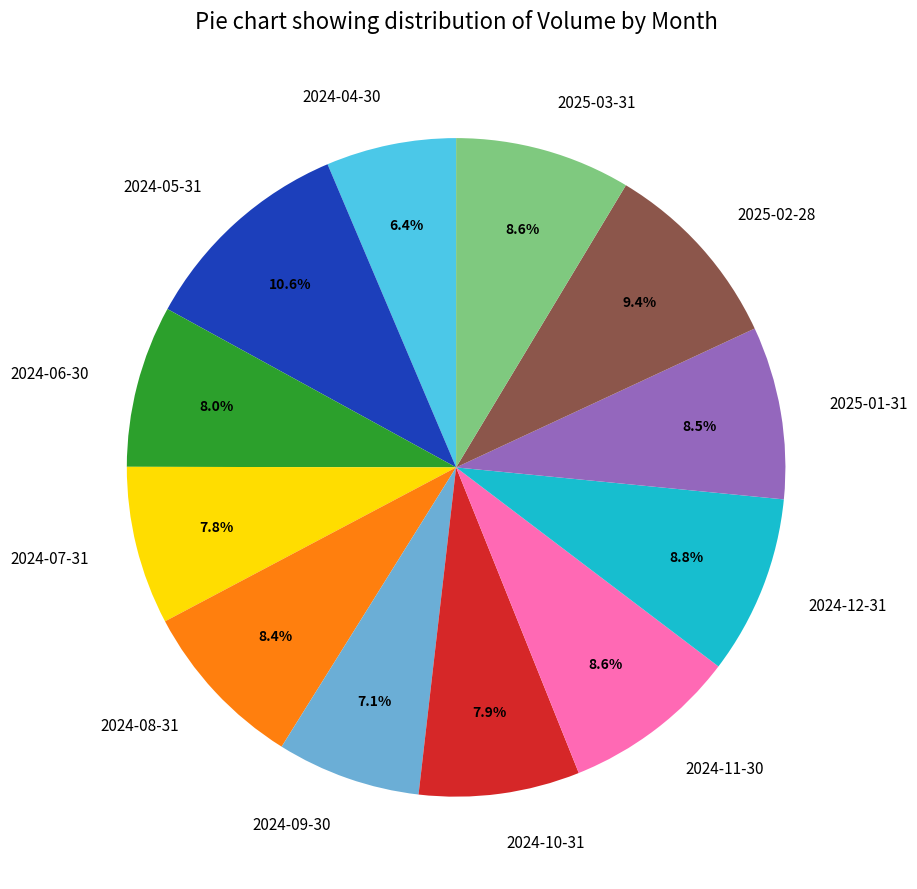

How many slices are in this pie chart?

12